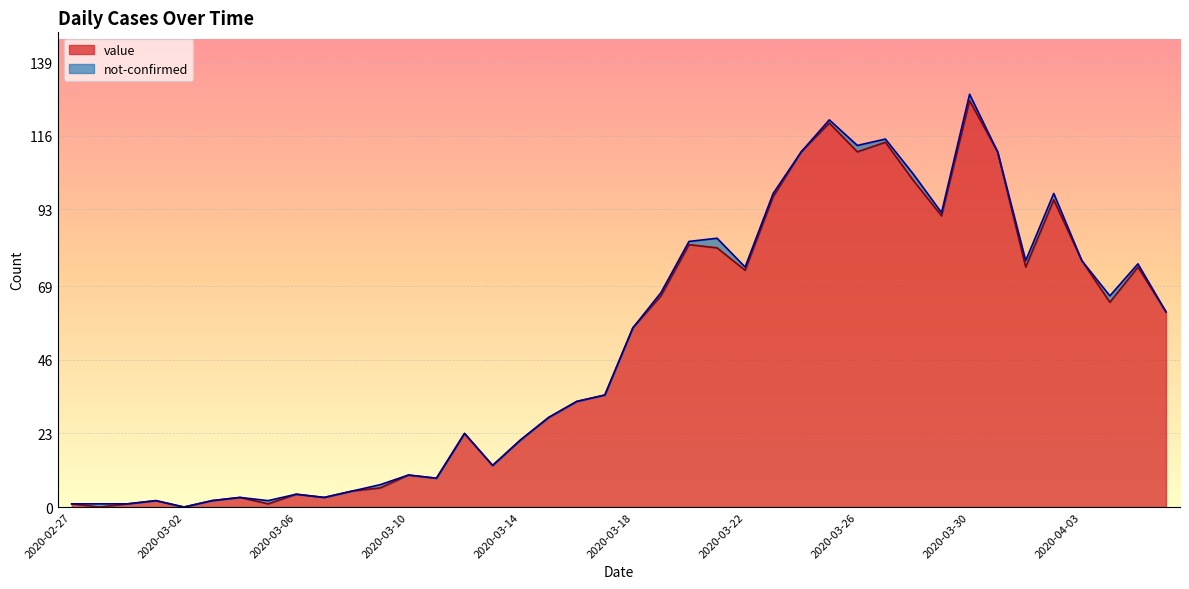

What is the label of the 29th point from the left?

2020-03-26